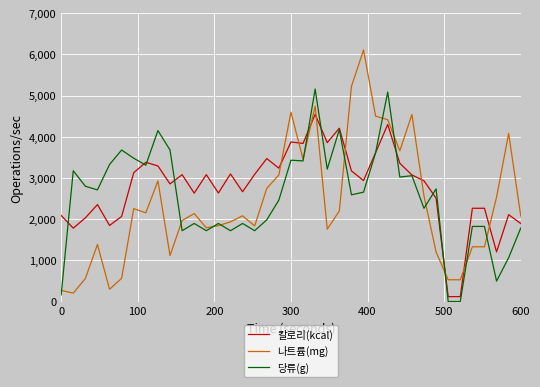

Which series has the largest range (max minus min)?

나트륨(mg)